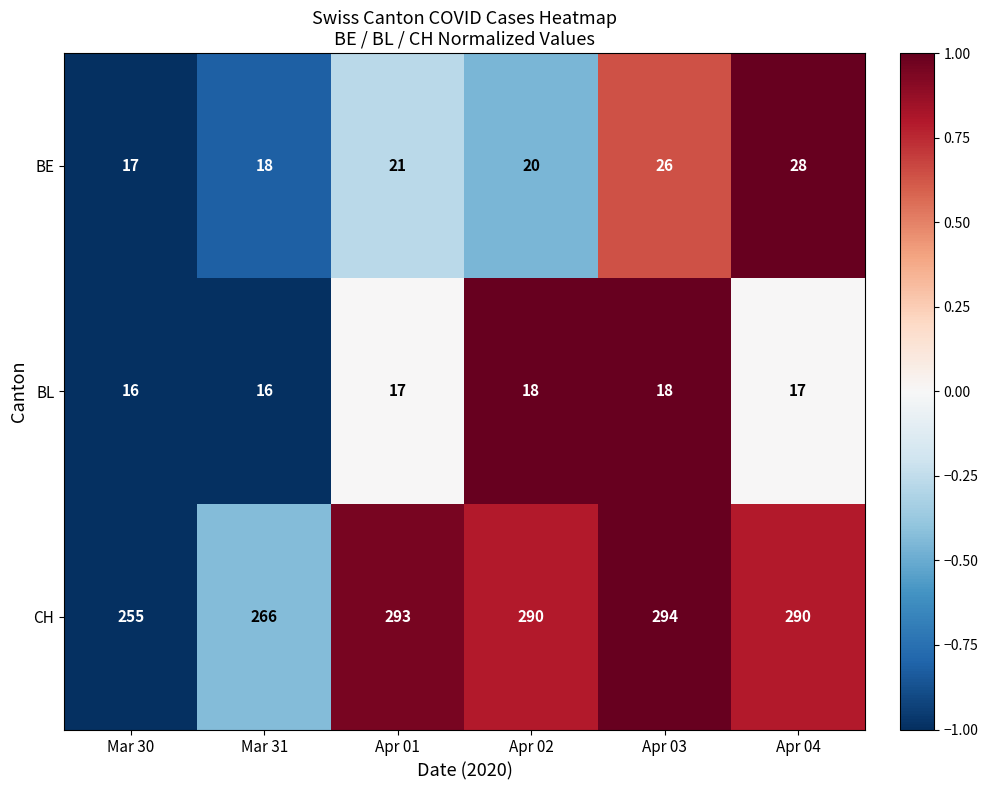

Where is CH nearest to the value 274?

Mar 31